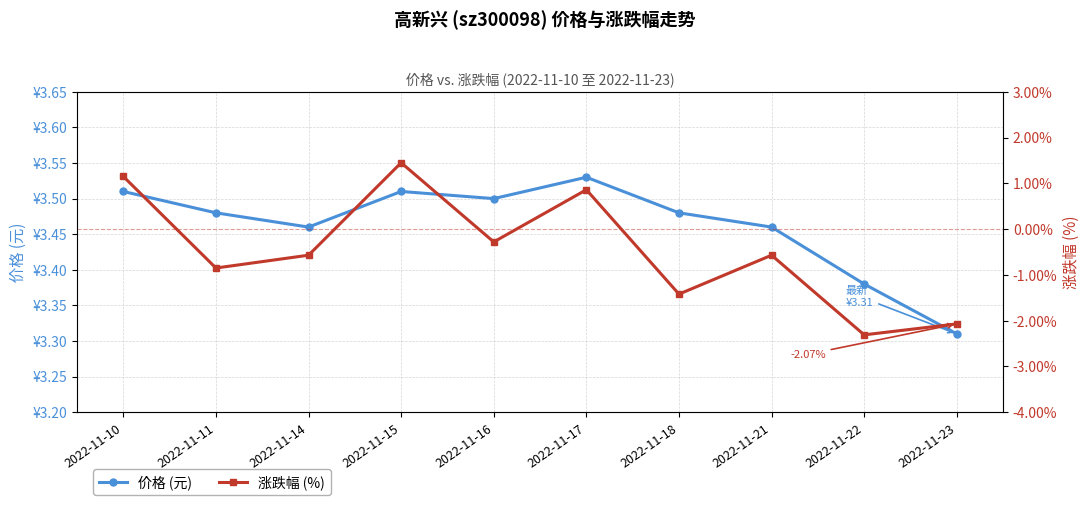

True or false: 价格 (元) and 涨跌幅 (%) cross at least once.

False